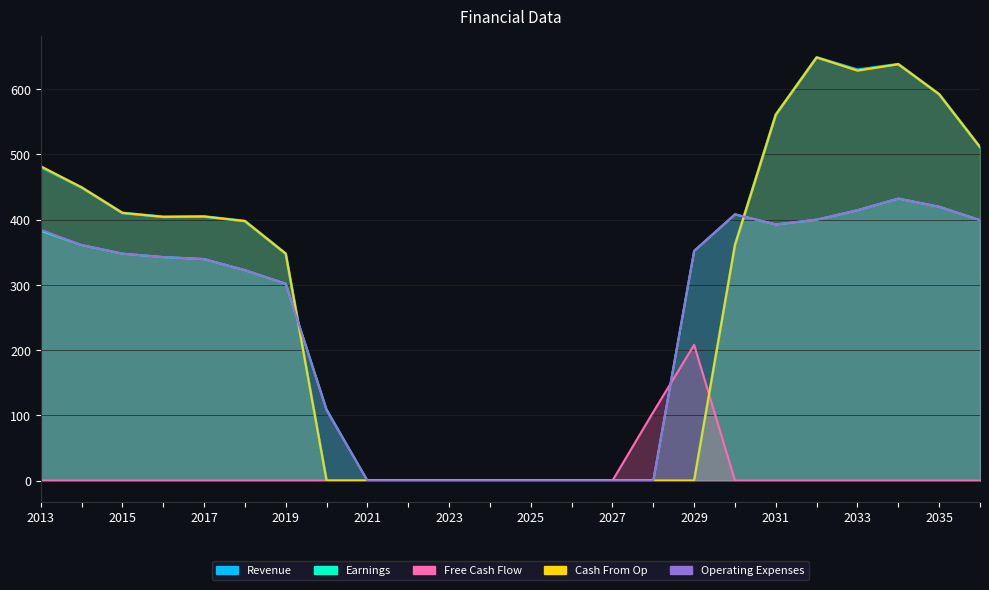

At which category is the sum across all series the highest?

21